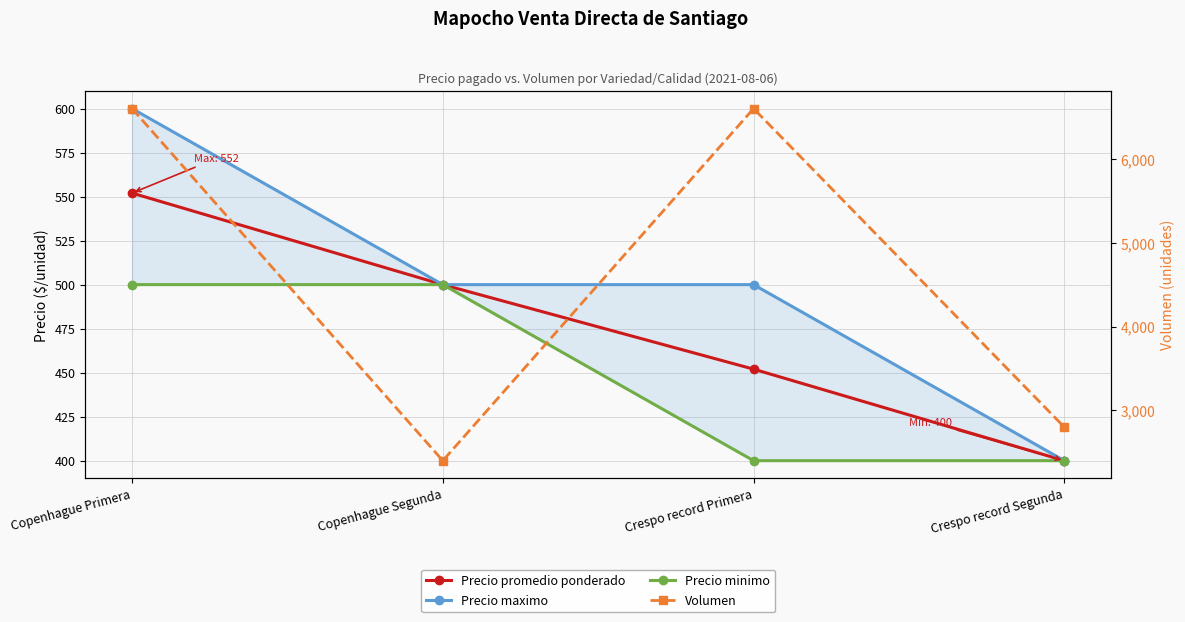

What is the label of the 2nd point from the left?

Copenhague Segunda